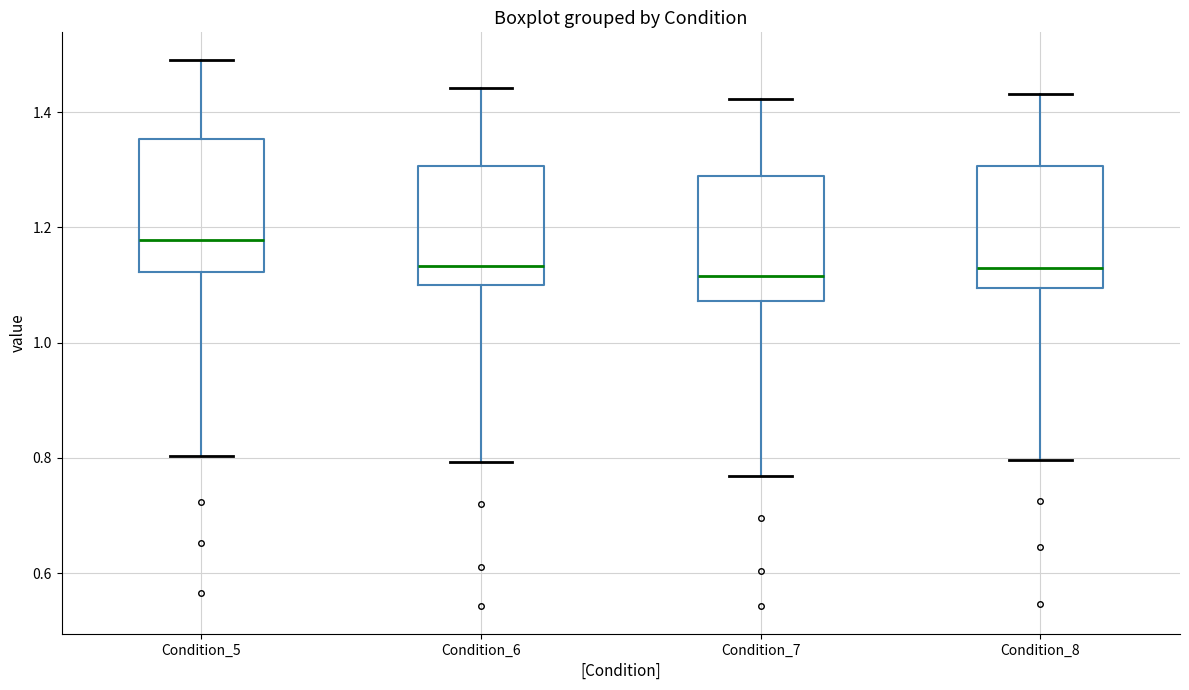

Where does the upper whisker of the box for Condition_8 end on the y-axis? The values are not printed on the chart, so give them approximately, as read against the axis.

1.44